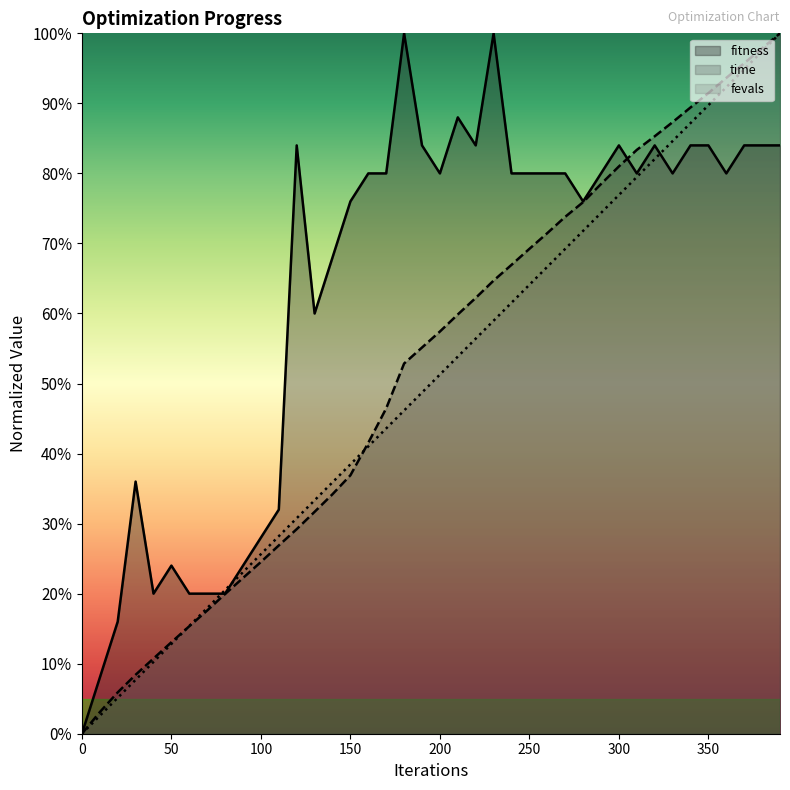

What is the average value of the fitness series?

63.4